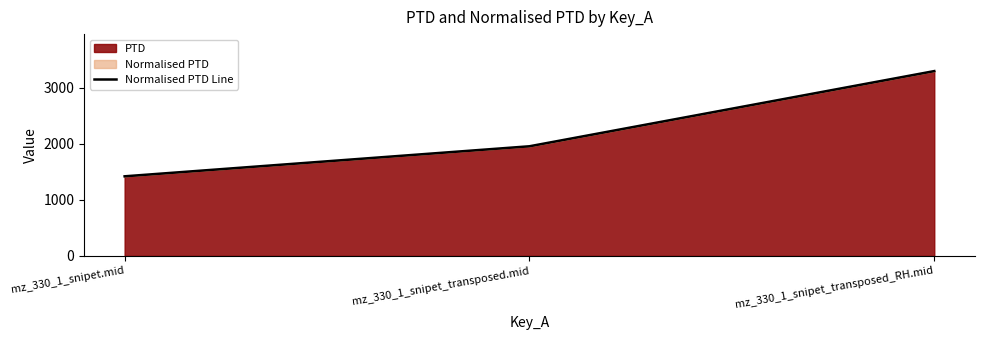

Is it true that the value at mz_330_1_snipet.mid is 1422.2?

True